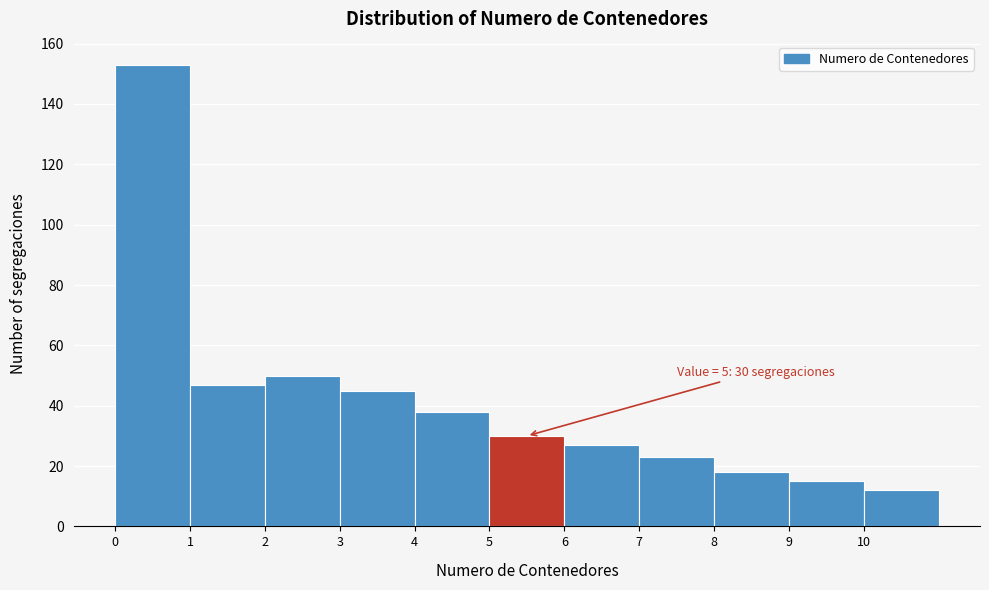

Over which range of the x-axis is the bar tallest?

0 to 1